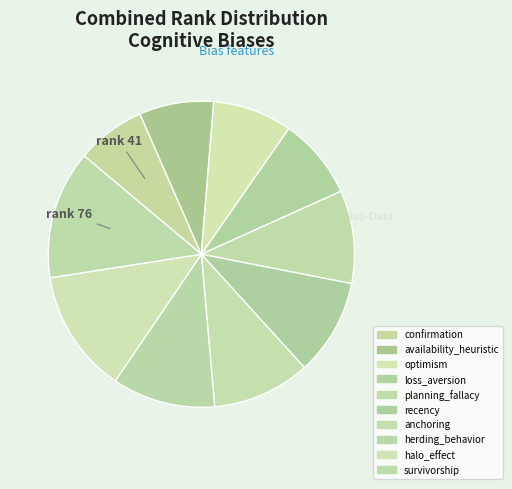

What is the change in value from optimism to recency?

+10